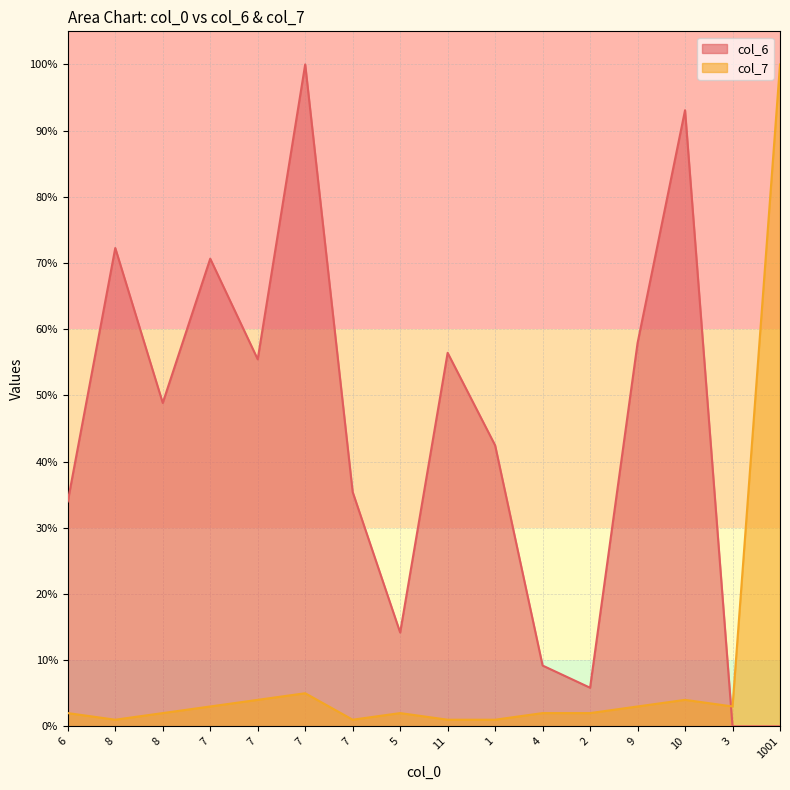

The value of col_7 at 10 is 6.0. True or false?

False